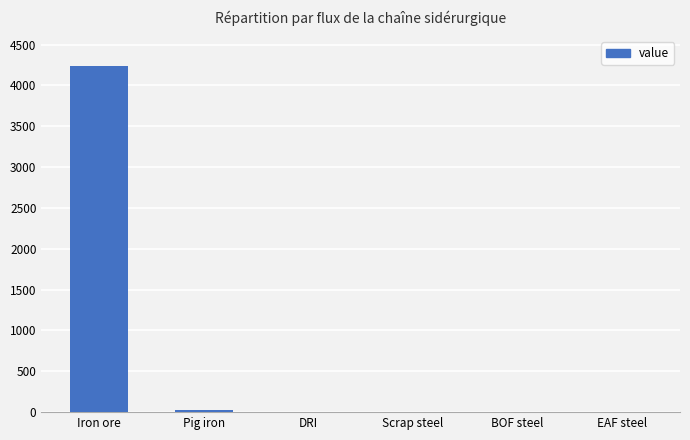

What is the difference between the values at Scrap steel and Pig iron?

26.7